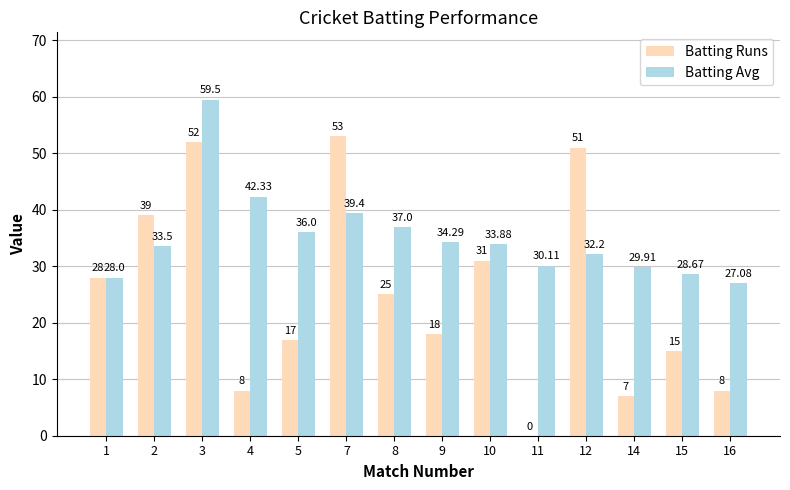

Reading right to left, extract all data points from this chart.

Batting Runs: 8.0	15.0	7.0	51.0	0.0	31.0	18.0	25.0	53.0	17.0	8.0	52.0	39.0	28.0
Batting Avg: 27.1	28.7	29.9	32.2	30.1	33.9	34.3	37.0	39.4	36.0	42.3	59.5	33.5	28.0